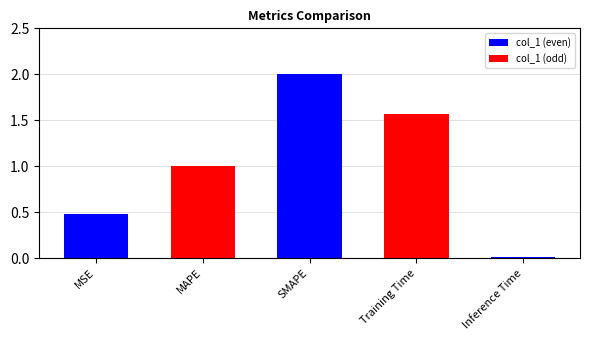

What is the sum of all values?

5.1